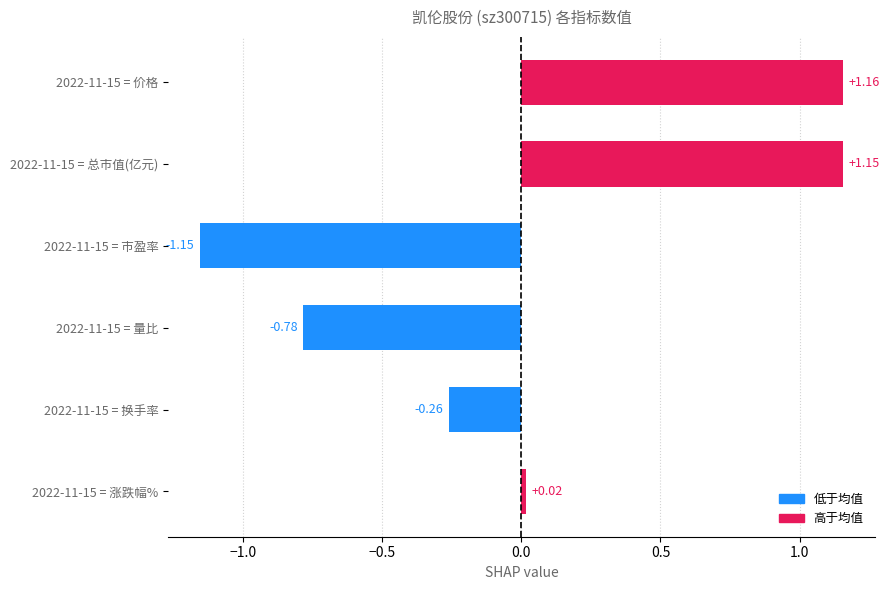

What is the change in value from 2022-11-15 = 总市值(亿元) to 2022-11-15 = 涨跌幅%?

-1.1